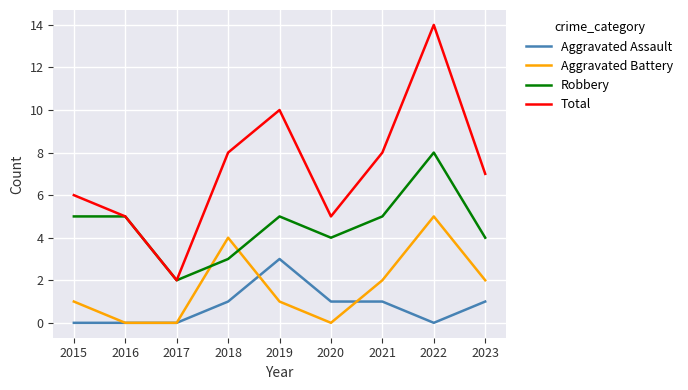

At which category does Total reach its first local peak?

2019